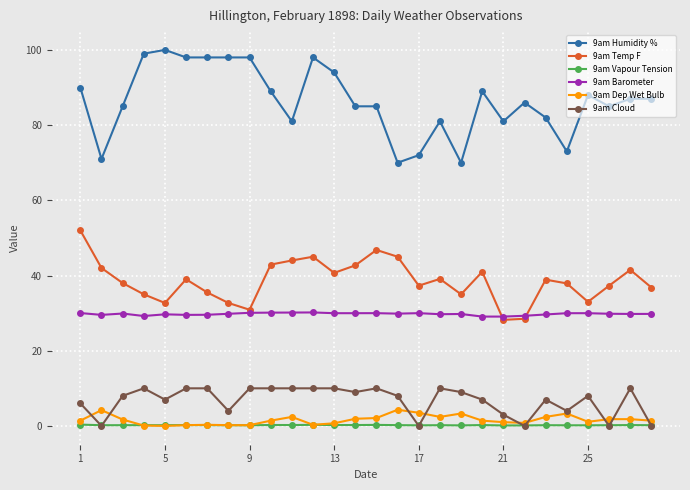

True or false: 9am Dep Wet Bulb has more than 1 points higher than both neighbors.

True